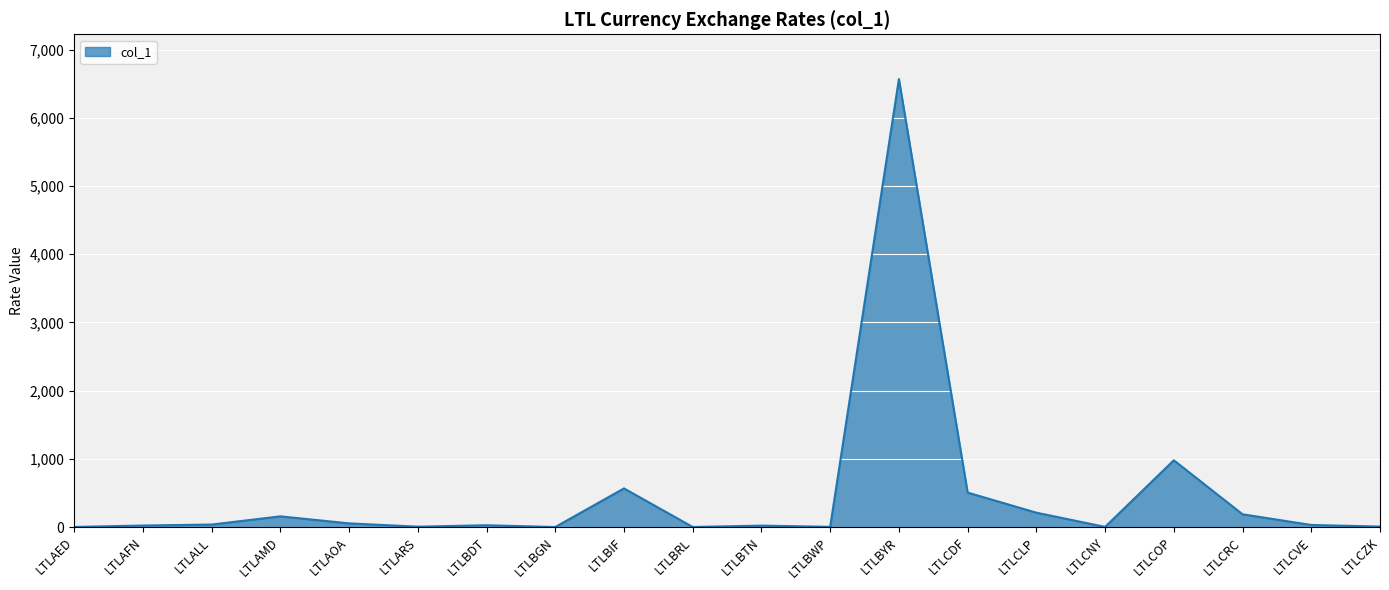

How many categories are shown in the chart?

20